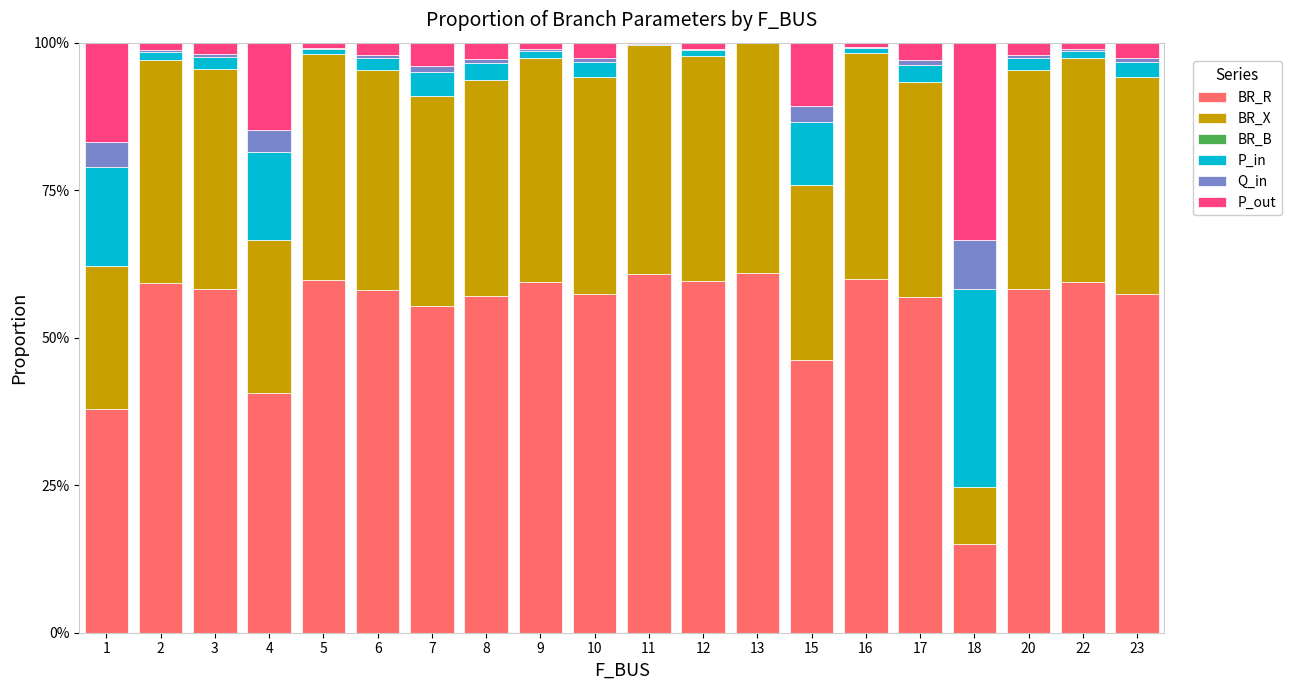

What is the sum of all BR_R values?

1077.6